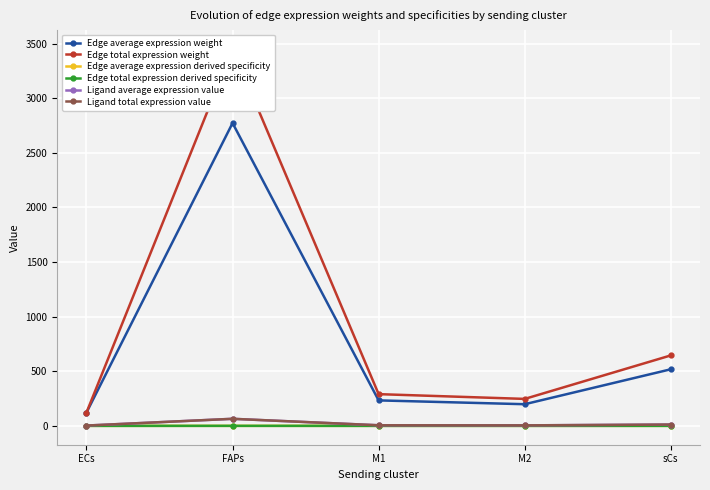

True or false: Edge average expression weight and Ligand average expression value intersect in this chart.

False